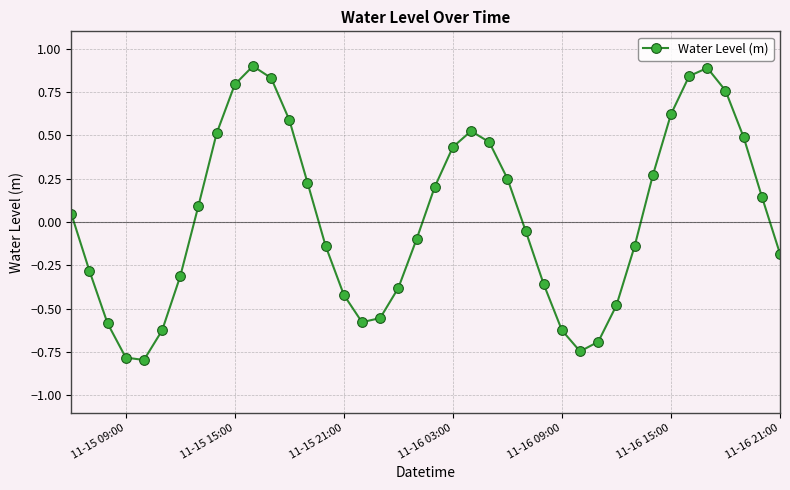

How many interior local valleys (lower than both neighbors) does the data have?

3